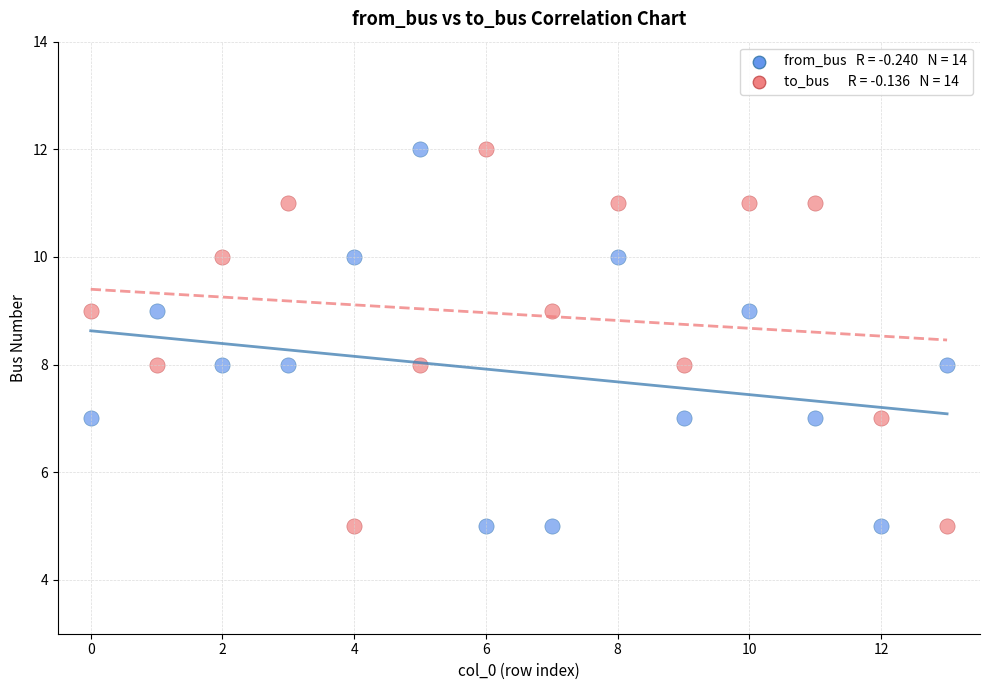

Across all data points, what is the range of Y values (max minus min)?

7